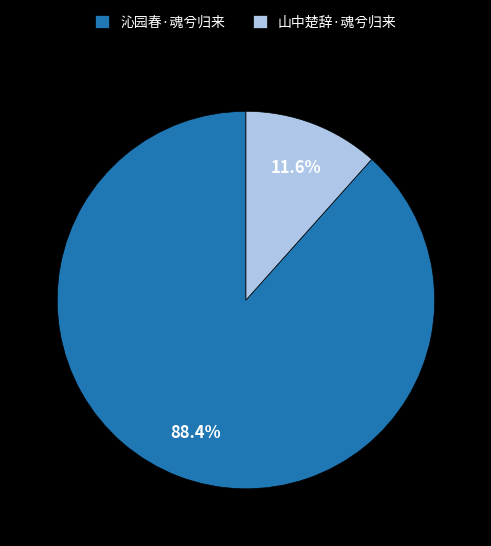

Between 沁园春·魂兮归来 and 山中楚辞·魂兮归来, which is larger?

沁园春·魂兮归来